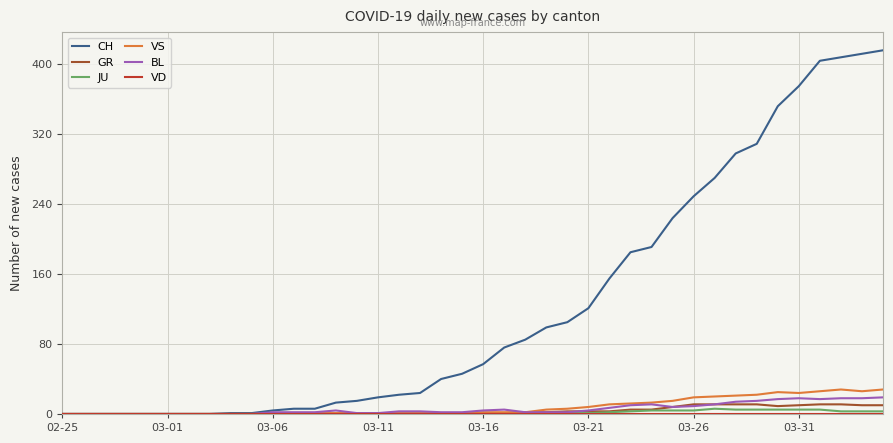

What is the maximum value shown in the chart?

416